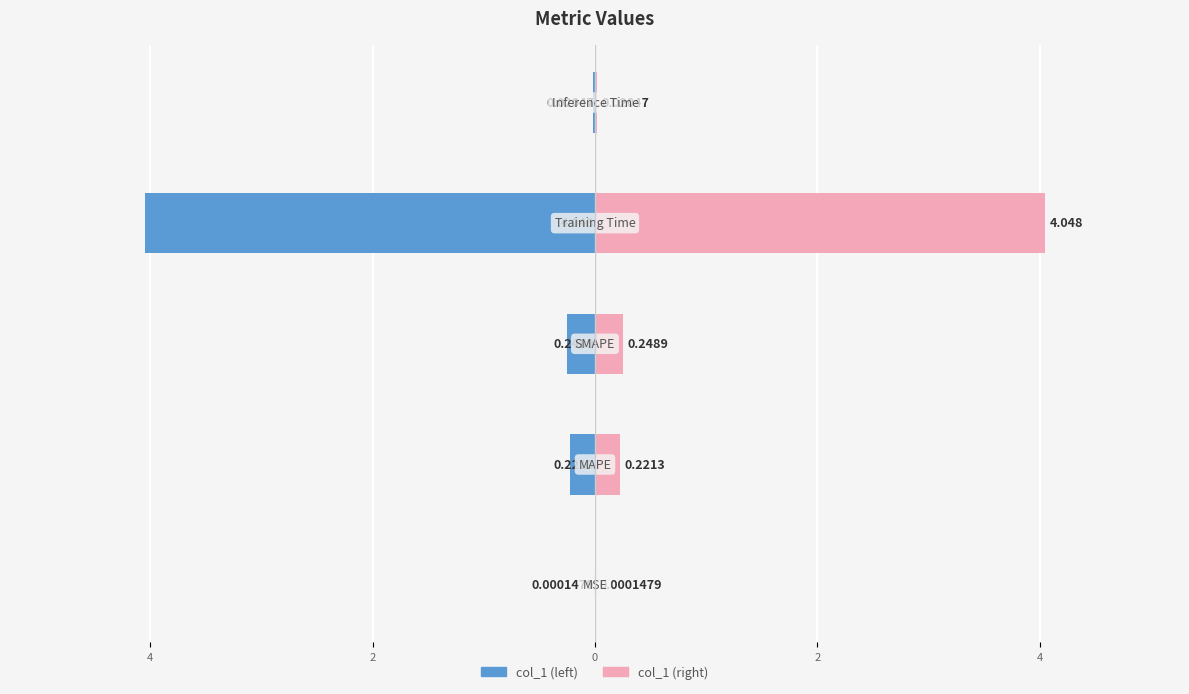

Rank the series at 2 from lowest to highest value.

col_1 (left), col_1 (right)